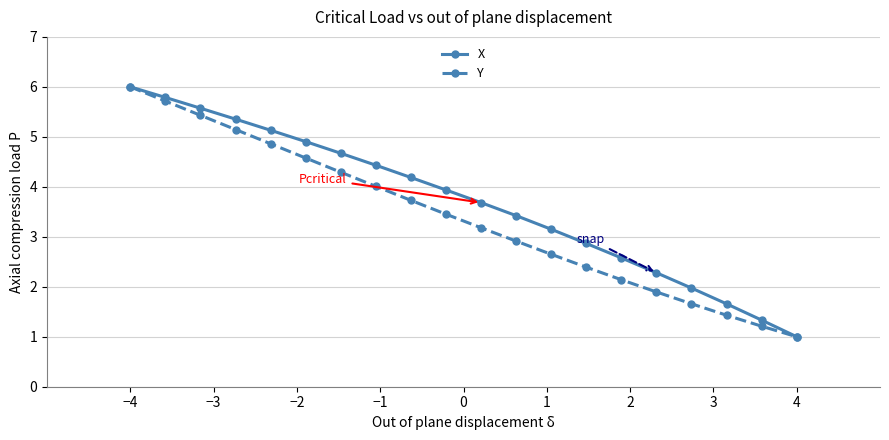

Reading right to left, what are all the values shown in this chart?

X: 1.0	1.3	1.7	2.0	2.3	2.6	2.9	3.2	3.4	3.7	3.9	4.2	4.4	4.7	4.9	5.1	5.4	5.6	5.8	6.0
Y: 1.0	1.2	1.4	1.7	1.9	2.1	2.4	2.7	2.9	3.2	3.5	3.7	4.0	4.3	4.6	4.9	5.1	5.4	5.7	6.0